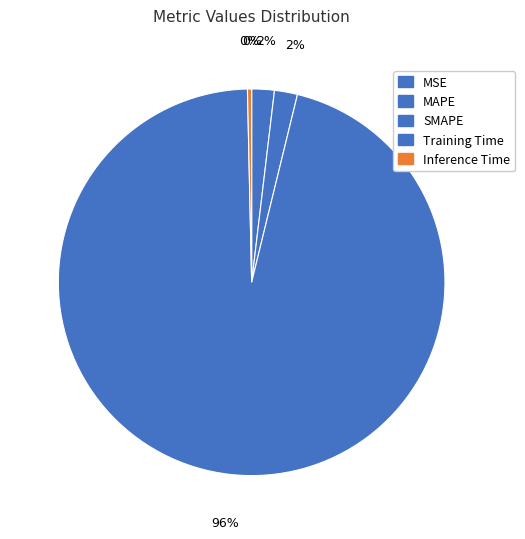

Is there any slice that represents more than half of the pie?

Yes